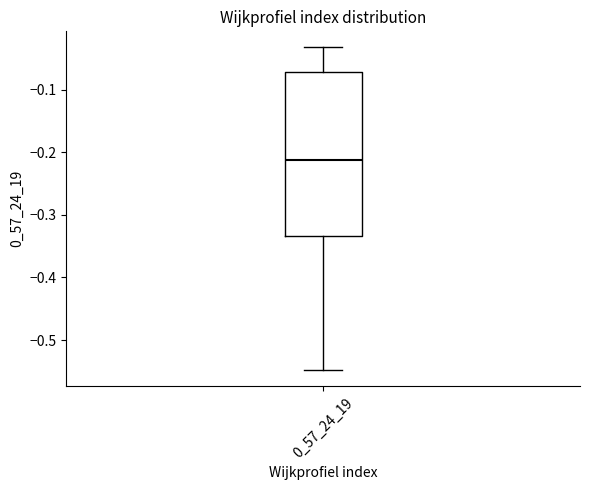

Where does the upper whisker of the box at x = 0_57_24_19 end on the y-axis? The values are not printed on the chart, so give them approximately, as read against the axis.

-0.03